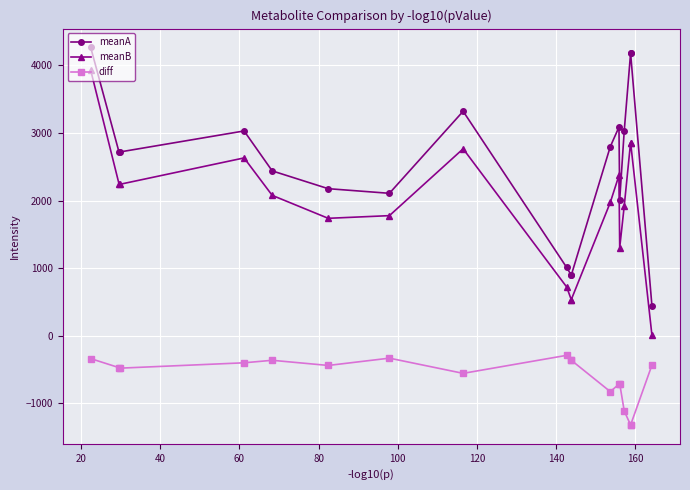

List the series in order of their overall mean, lowest first.

diff, meanB, meanA